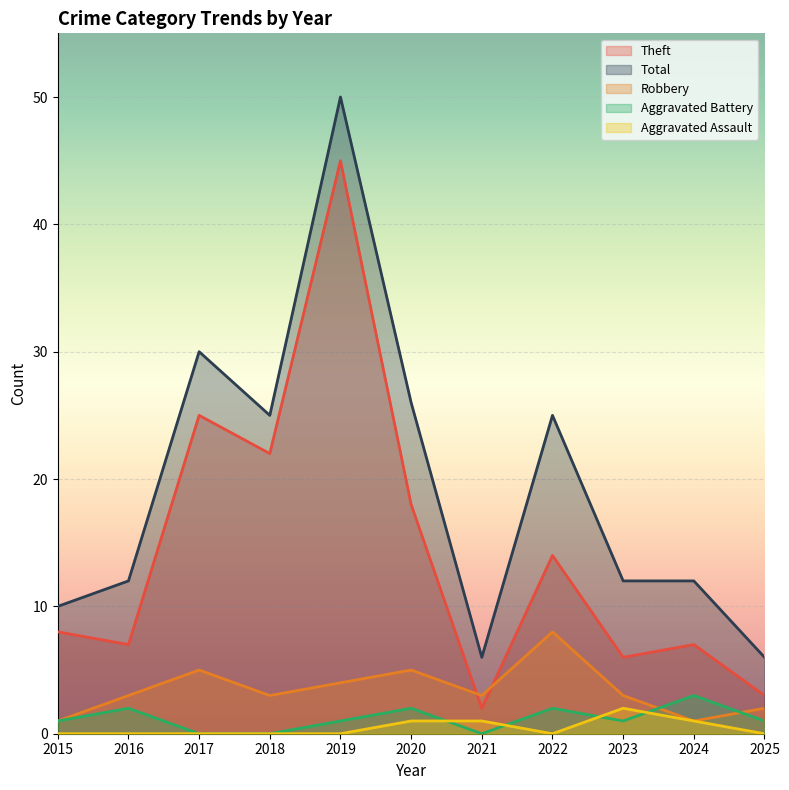

Reading left to right, transcribe all the data shown in this chart.

Robbery: 2015=1	2016=3	2017=5	2018=3	2019=4	2020=5	2021=3	2022=8	2023=3	2024=1	2025=2
Theft: 2015=8	2016=7	2017=25	2018=22	2019=45	2020=18	2021=2	2022=14	2023=6	2024=7	2025=3
Aggravated Battery: 2015=1	2016=2	2017=0	2018=0	2019=1	2020=2	2021=0	2022=2	2023=1	2024=3	2025=1
Aggravated Assault: 2015=0	2016=0	2017=0	2018=0	2019=0	2020=1	2021=1	2022=0	2023=2	2024=1	2025=0
Total: 2015=10	2016=12	2017=30	2018=25	2019=50	2020=26	2021=6	2022=25	2023=12	2024=12	2025=6